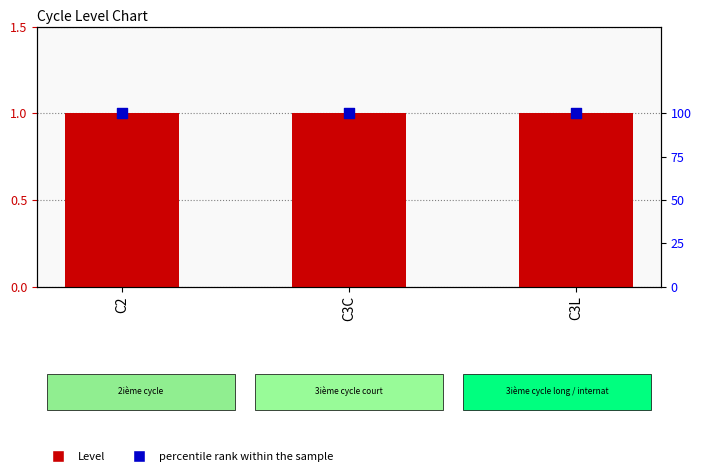

At how many categories does at least one series exceed 95?

3